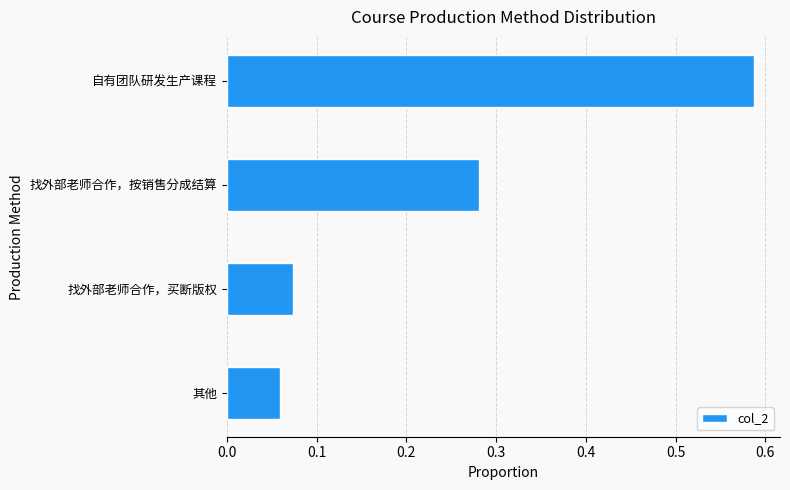

What is the sum of all values?

1.0